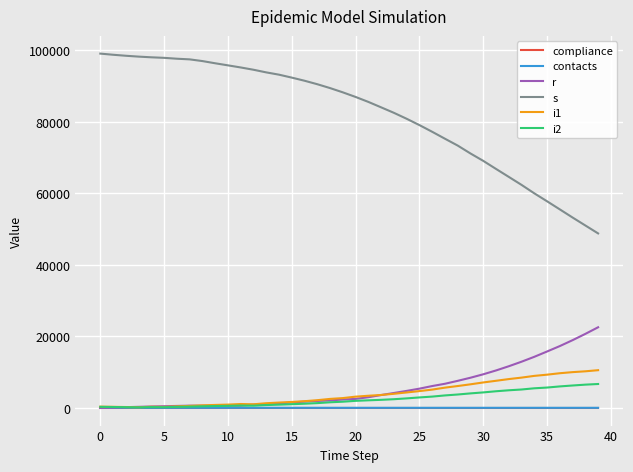

What is the maximum value shown in the chart?

99075.0